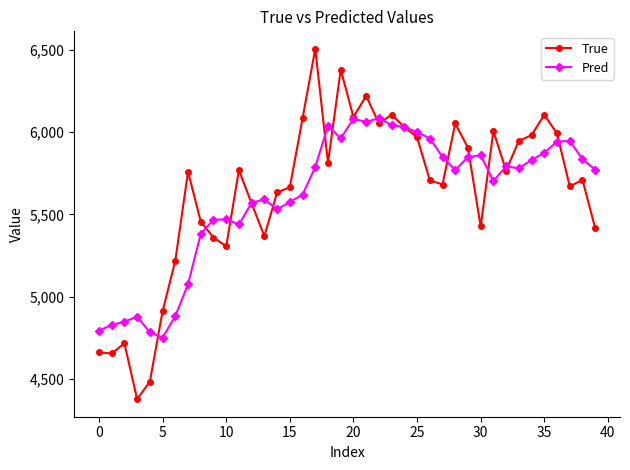

Rank the series by their maximum value, from highest to lowest.

True, Pred